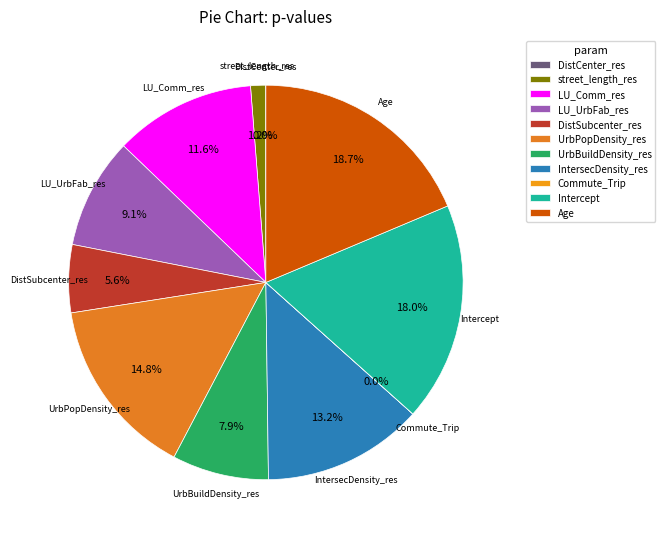

To the nearest percent, what is the difference between the largest and smallest slice percentages?

19%